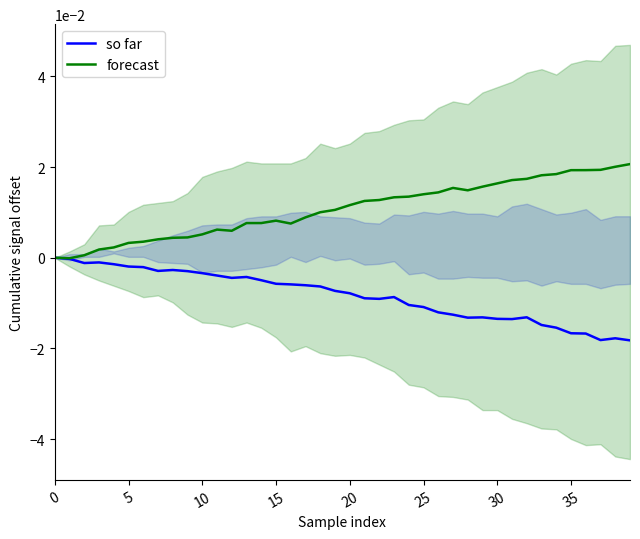

True or false: forecast and so far cross at least once.

False